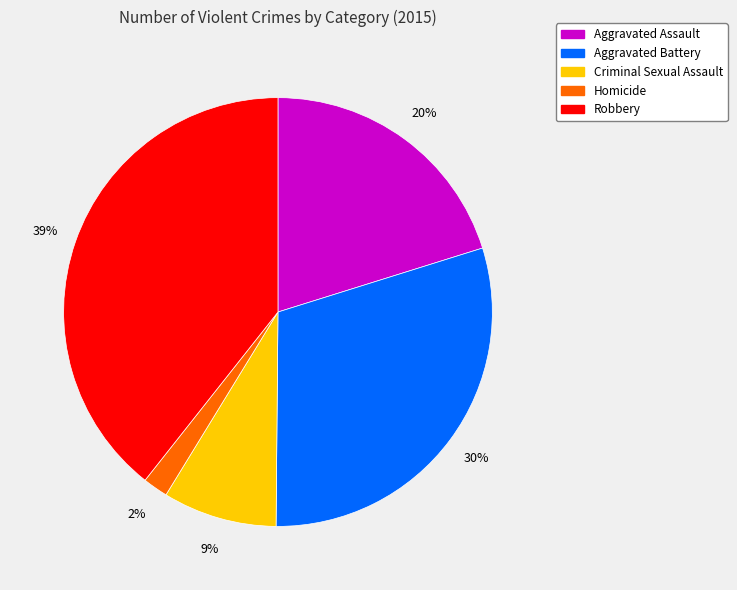

How many slices are in this pie chart?

5